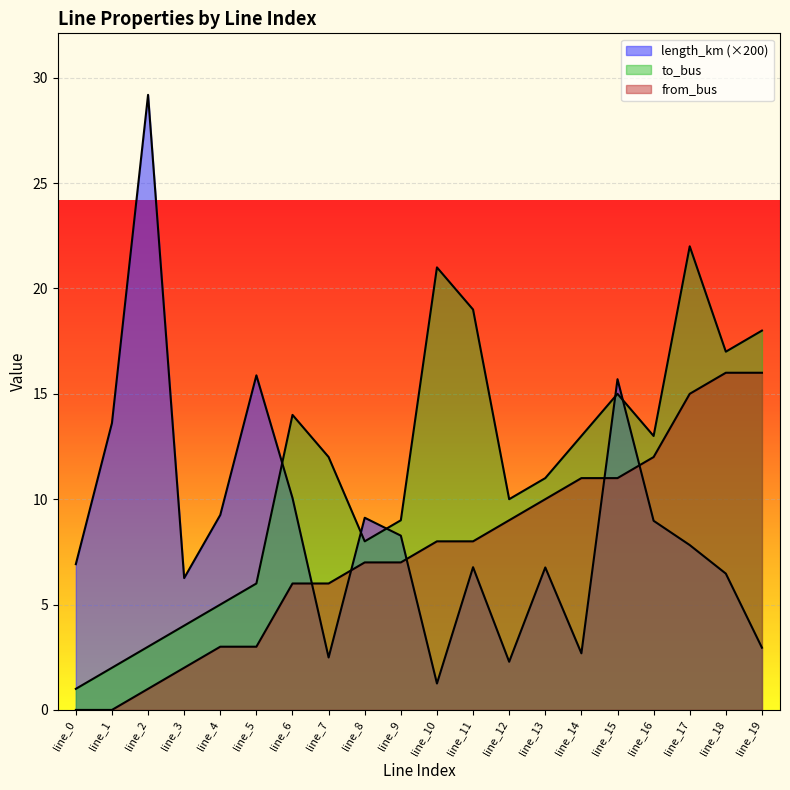

Which series has the largest range (max minus min)?

length_km